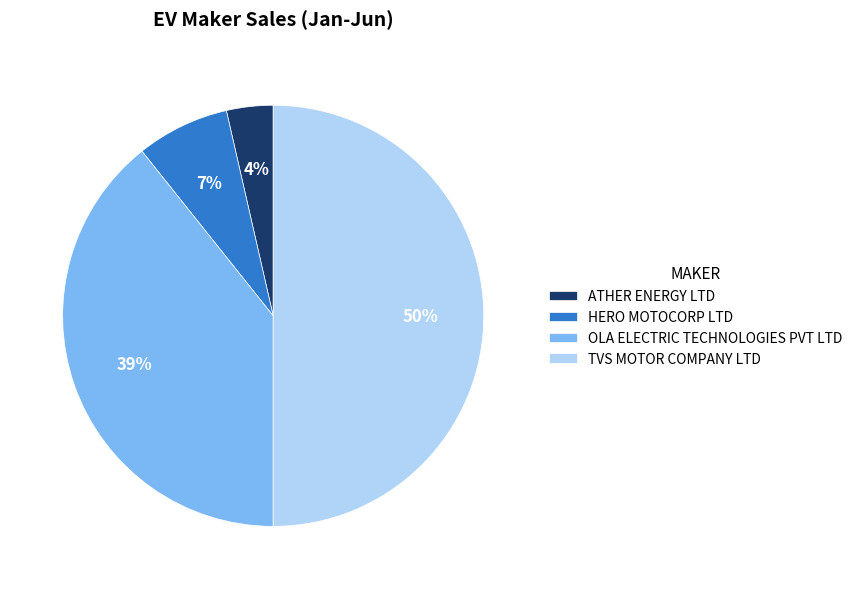

Is it true that TVS MOTOR COMPANY LTD is 38% of the pie?

False